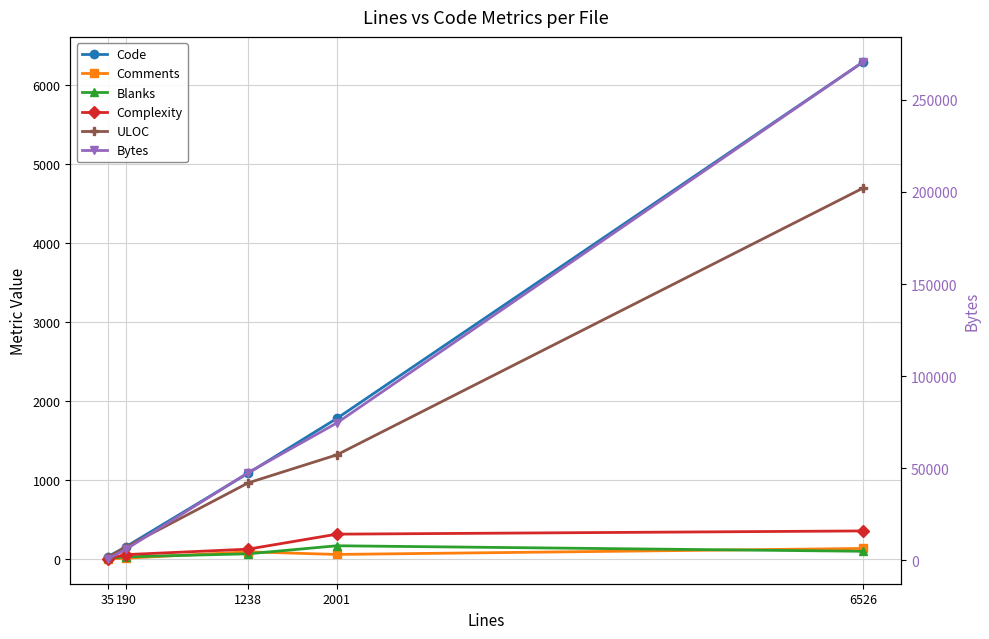

Is this an area chart (filled region under the line)?

No